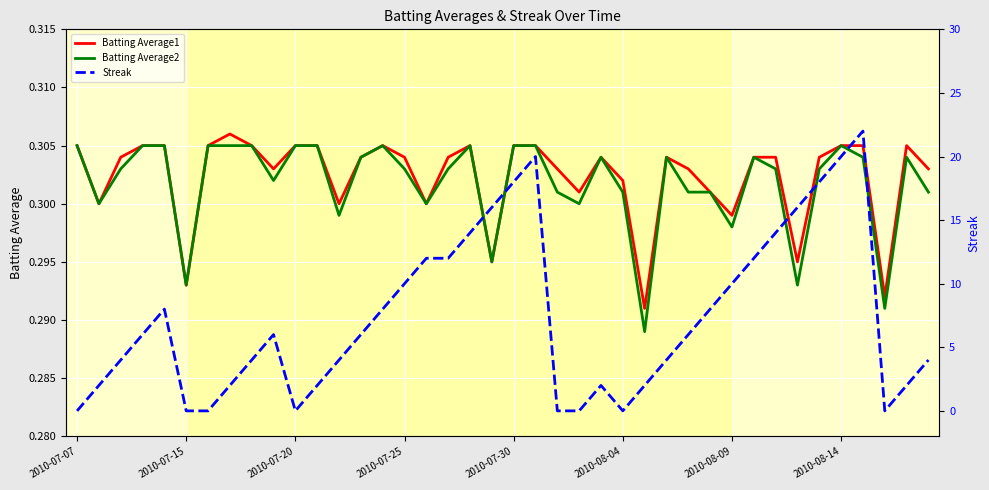

Which category has the lowest value in the Streak series?

2010-07-07